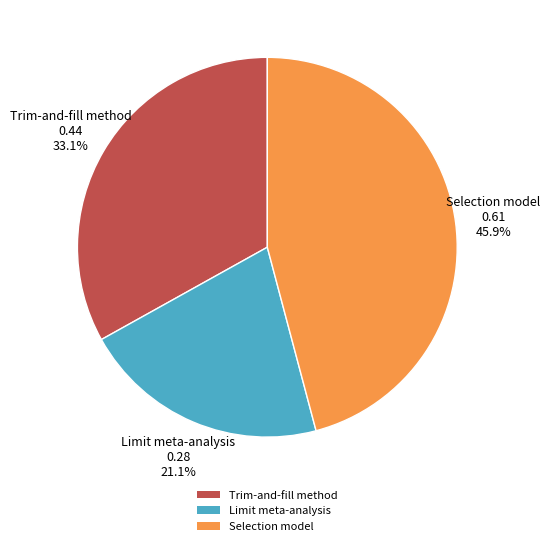

Does Trim-and-fill method account for over 50% of the chart?

No